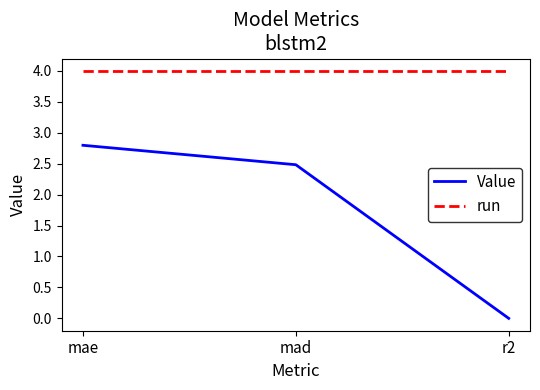

Between mad and r2, which series saw the biggest shift?

Value